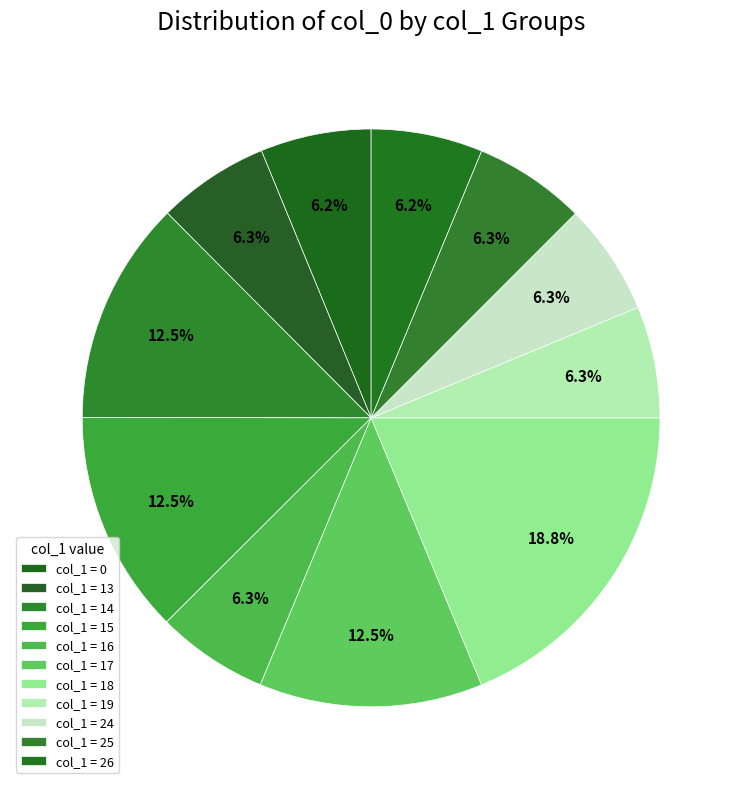

Is there a majority slice in this chart?

No